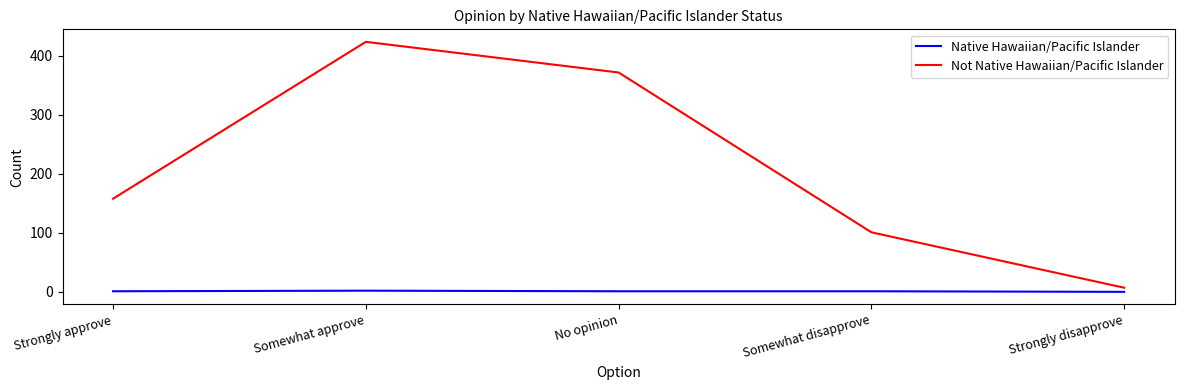

Is it true that Native Hawaiian/Pacific Islander equals 0 at Strongly disapprove?

True